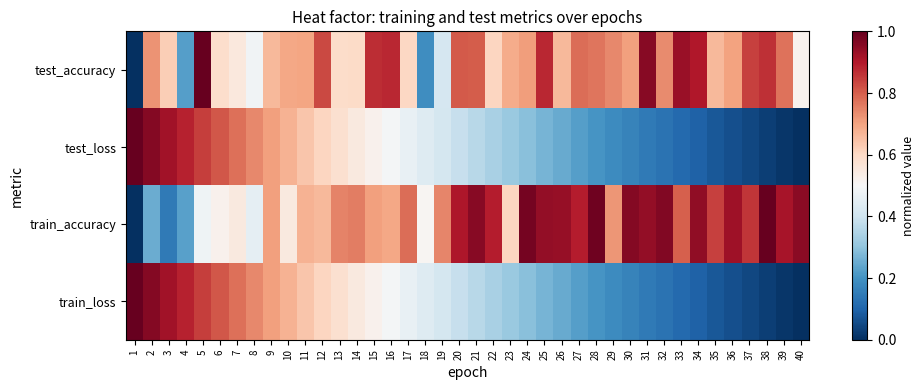

At 4, list the series in order from smallest to largest.

test_accuracy, train_accuracy, train_loss, test_loss